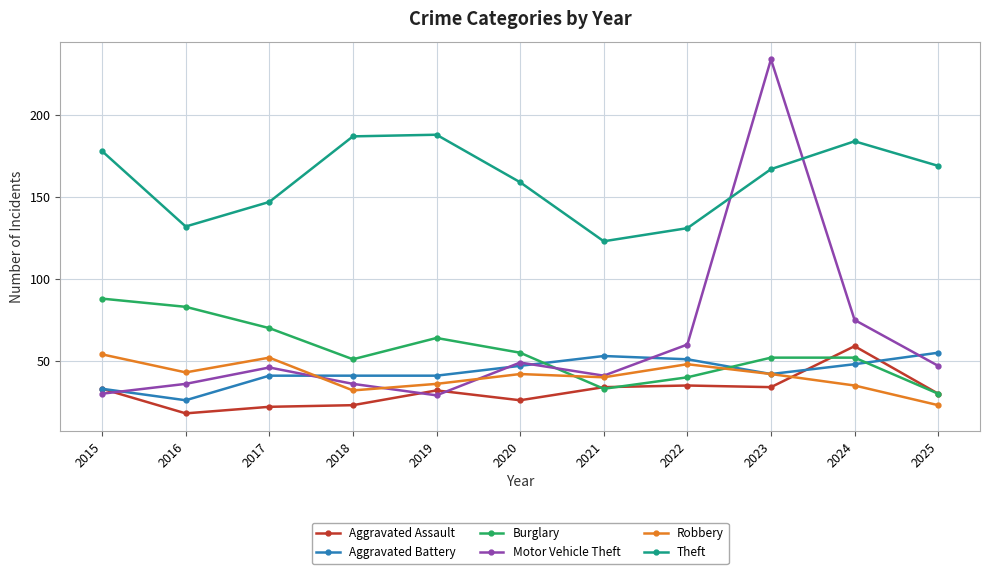

Is the value of Aggravated Assault at 2018 greater than the value of Aggravated Battery at 2025?

No